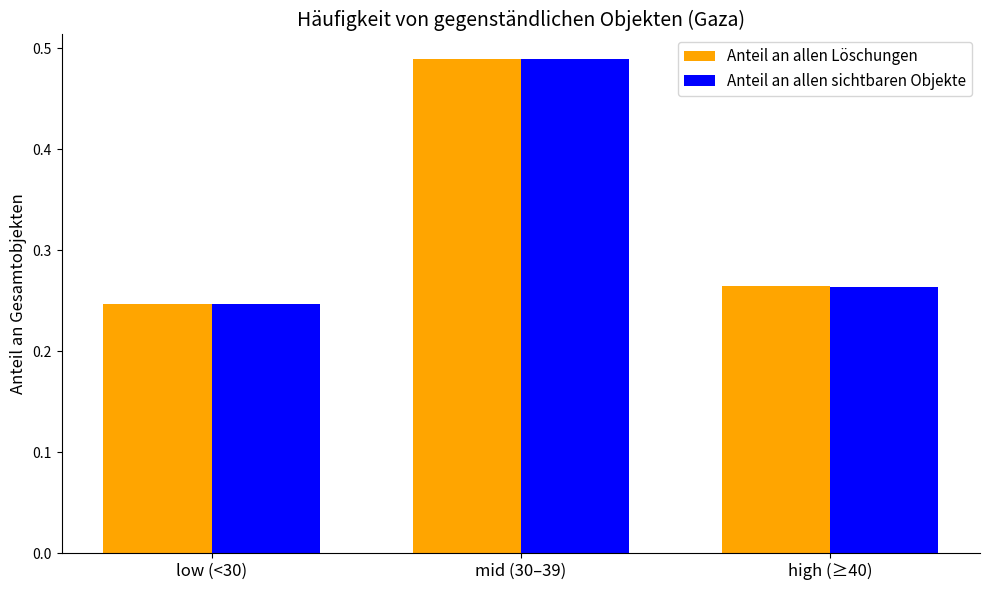

What position from the left is high (≥40)?

3